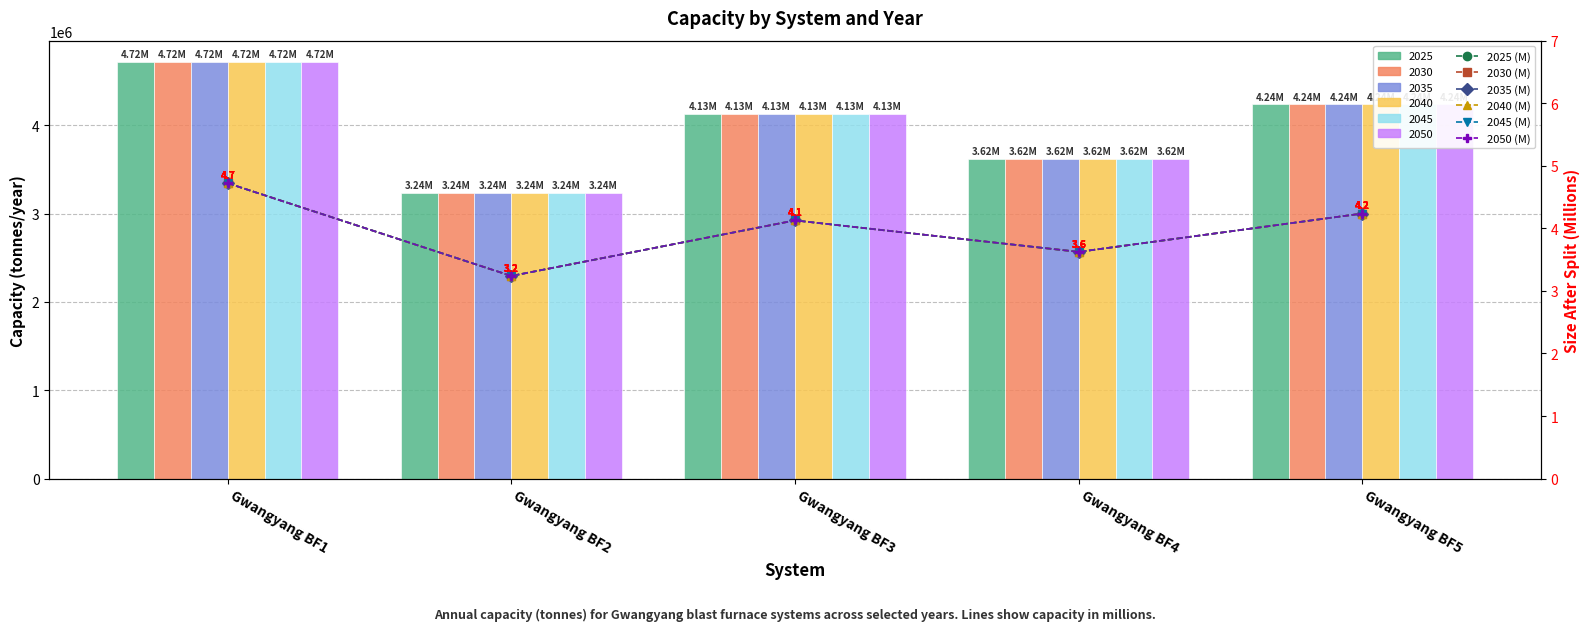

True or false: 2025 Size After Split has a value of 8.0 at Gwangyang BF1.

False